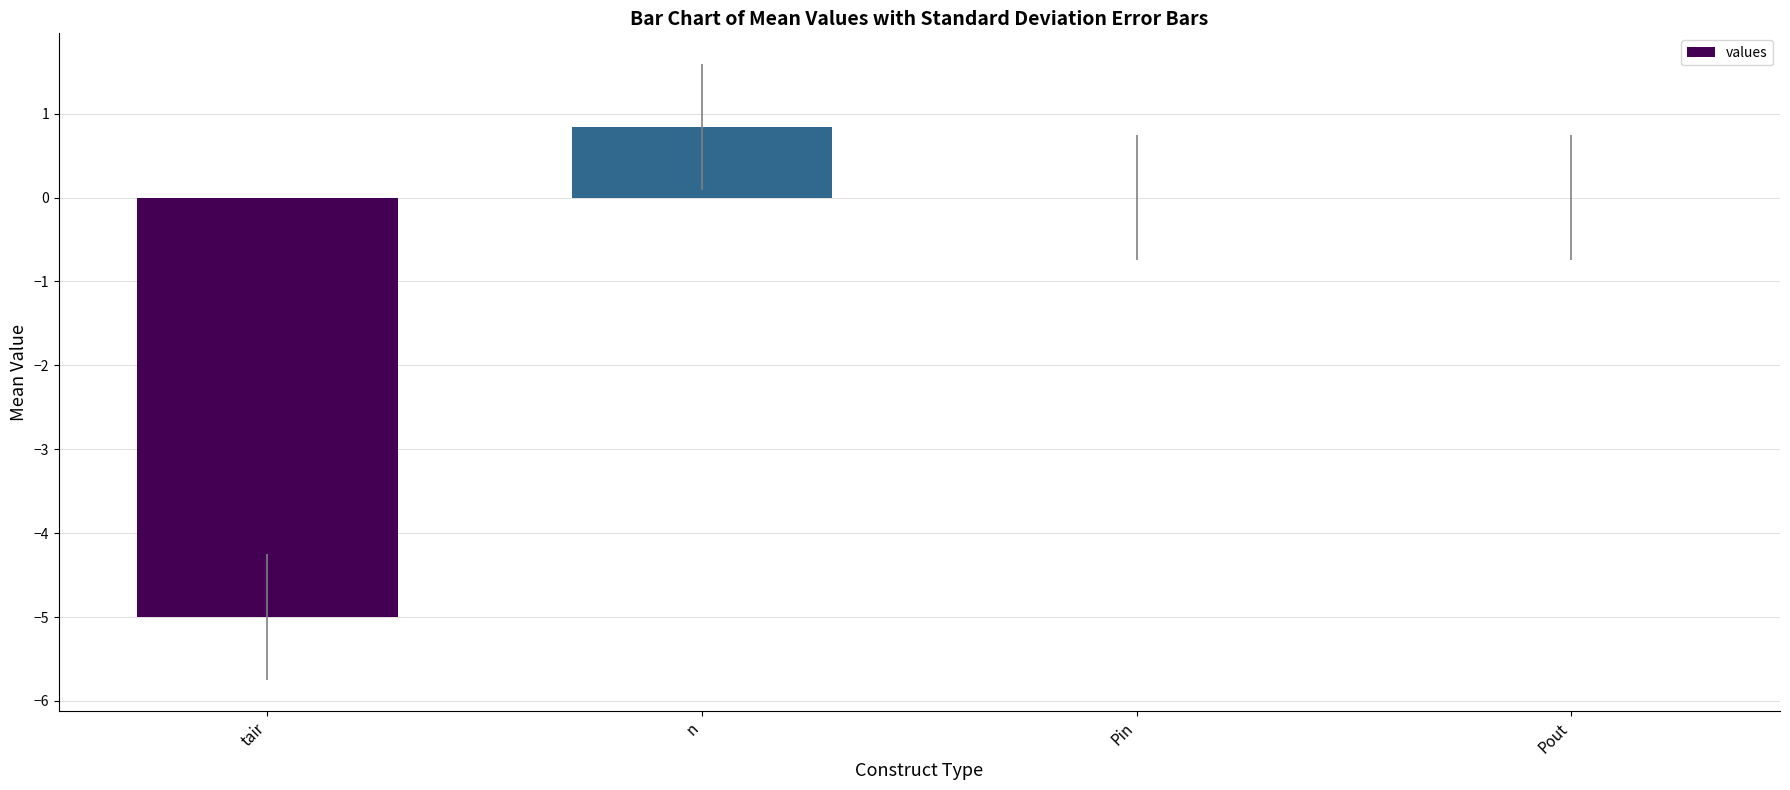

Reading right to left, what are all the values shown in this chart?

0.0	0.0	0.8	-5.0